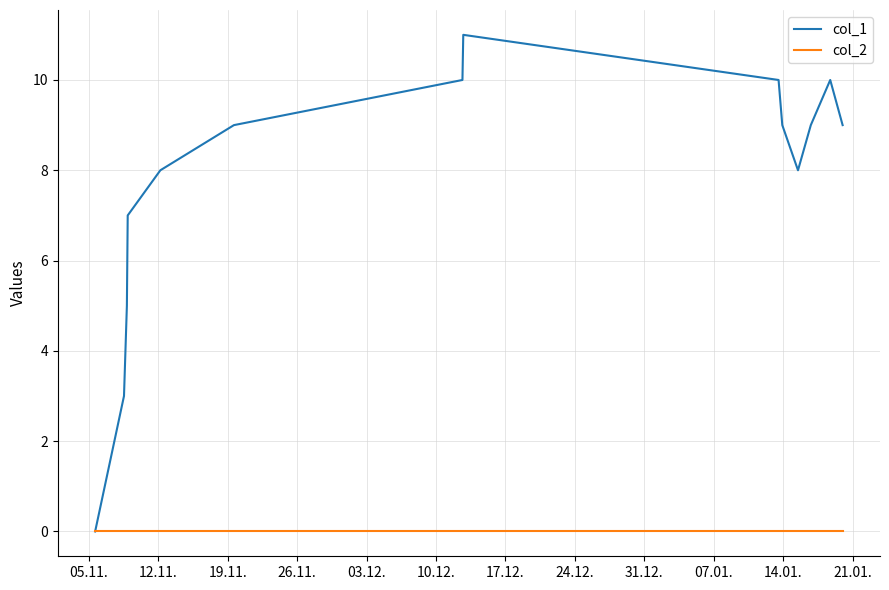

What are all the series names shown in the legend?

col_1, col_2